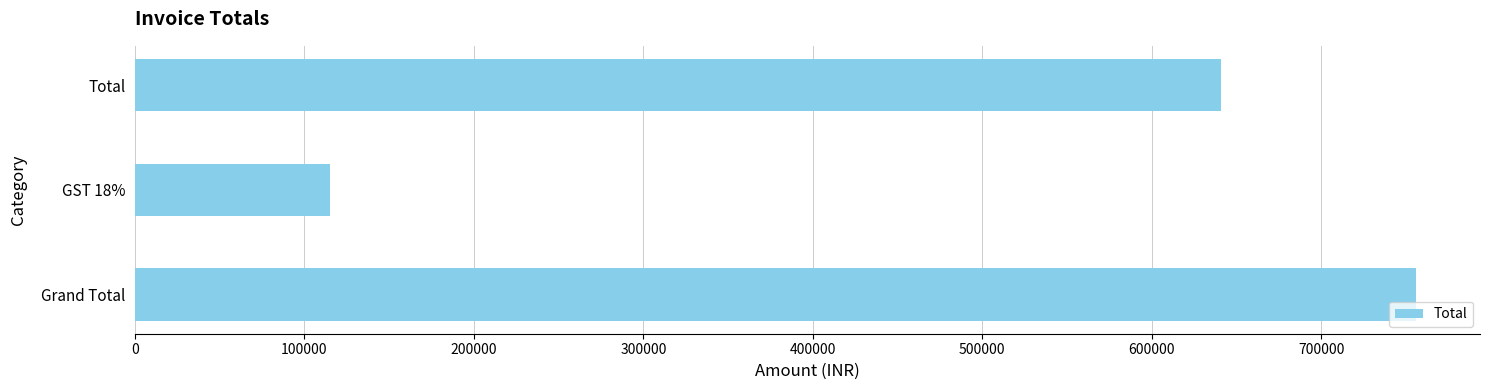

Reading top to bottom, what are all the values shown in this chart?

Total=640591.6	GST 18%=115306.5	Grand Total=755898.1